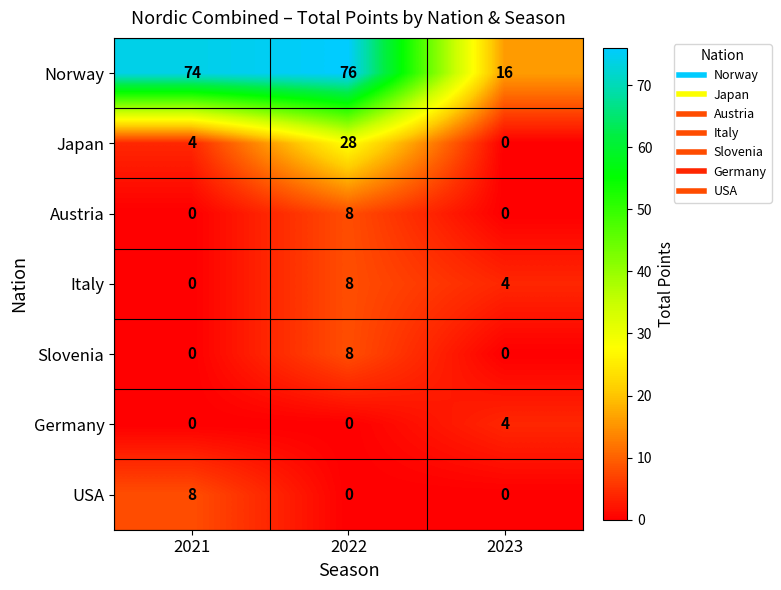

What is the spread (max minus min) of values at 2021?

74